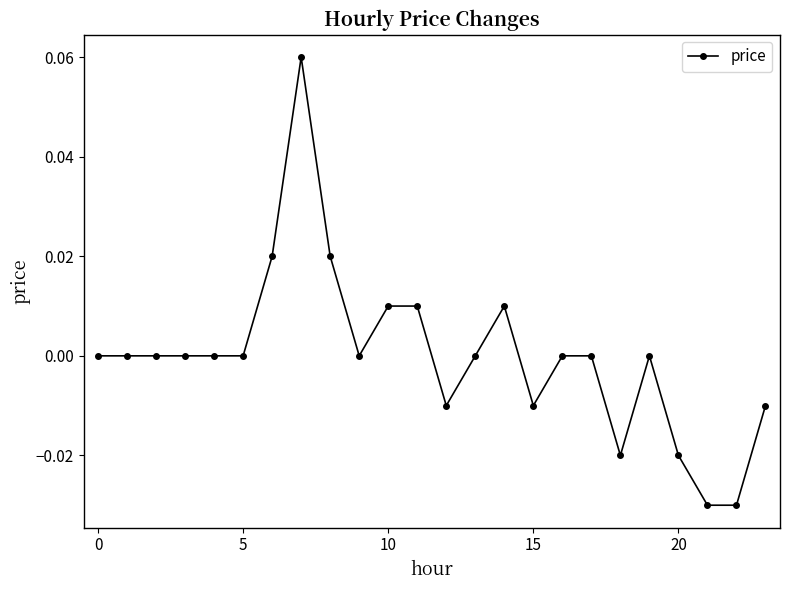

Does the chart have visible grid lines?

No